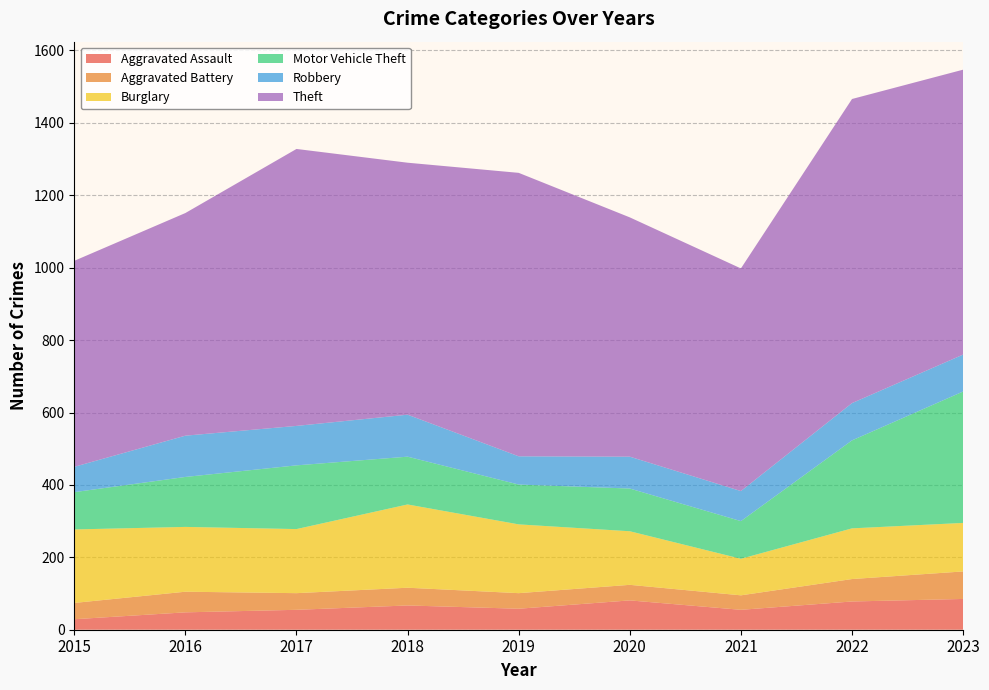

Reading left to right, list all the values displayed in this chart.

Aggravated Assault: 2015=29	2016=48	2017=55	2018=67	2019=58	2020=81	2021=55	2022=78	2023=85
Aggravated Battery: 2015=45	2016=57	2017=46	2018=49	2019=43	2020=43	2021=40	2022=62	2023=76
Burglary: 2015=203	2016=179	2017=177	2018=230	2019=190	2020=148	2021=101	2022=140	2023=134
Motor Vehicle Theft: 2015=103	2016=138	2017=176	2018=132	2019=110	2020=118	2021=104	2022=243	2023=363
Robbery: 2015=70	2016=114	2017=109	2018=116	2019=78	2020=88	2021=83	2022=103	2023=102
Theft: 2015=569	2016=615	2017=765	2018=696	2019=783	2020=661	2021=615	2022=840	2023=787